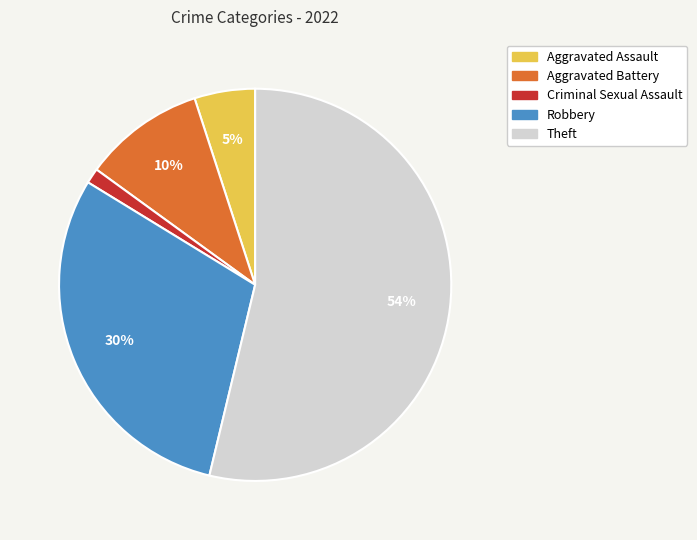

True or false: Theft accounts for 54% of the total.

True